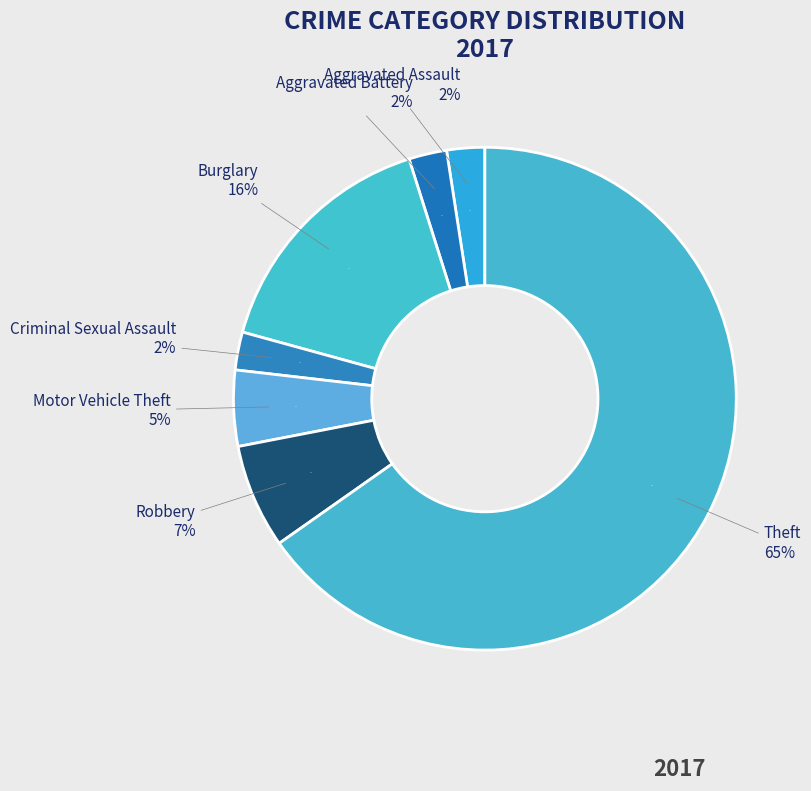

Is Criminal Sexual Assault the majority of the pie?

No